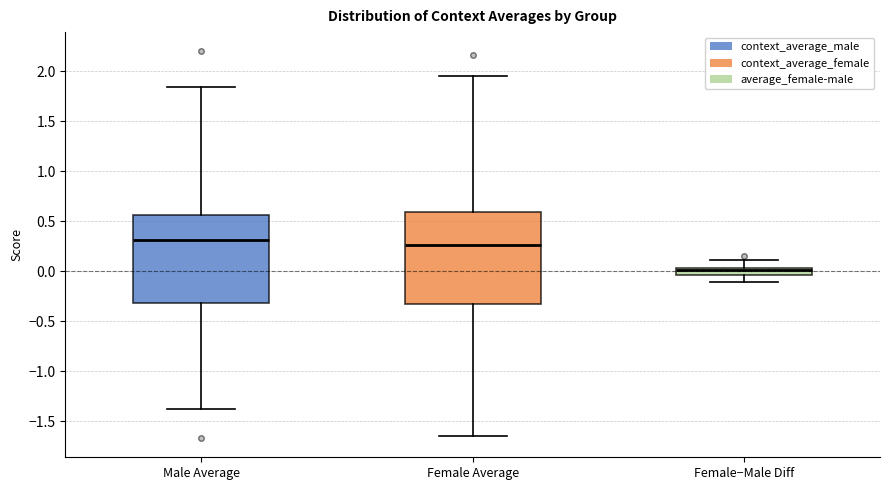

Where is the upper edge of the box for Female Average on the y-axis? The values are not printed on the chart, so give them approximately, as read against the axis.

0.60